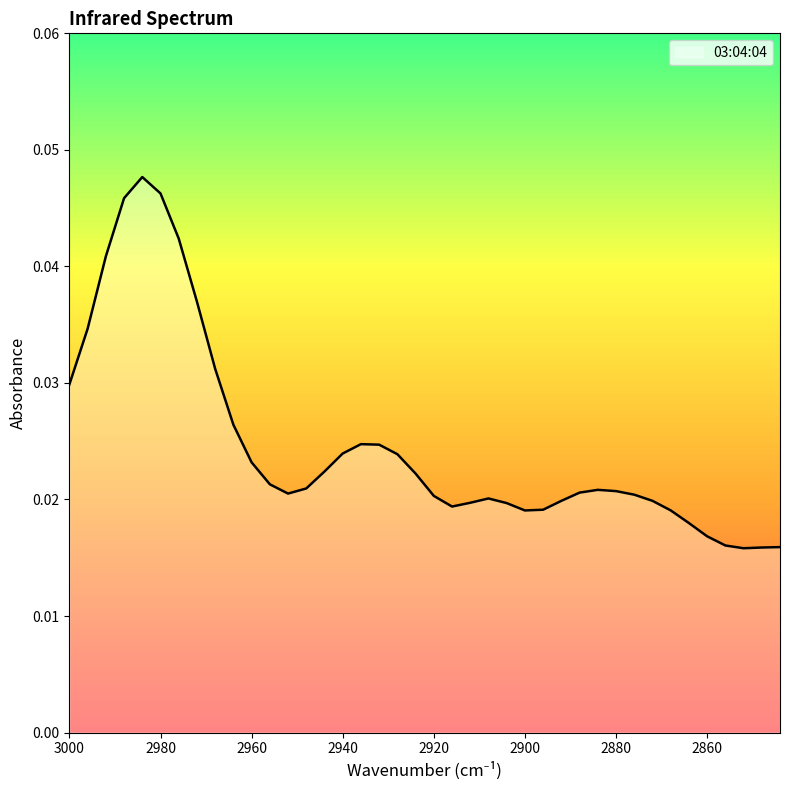

Is it true that the value at 2972 is 0.1?

False